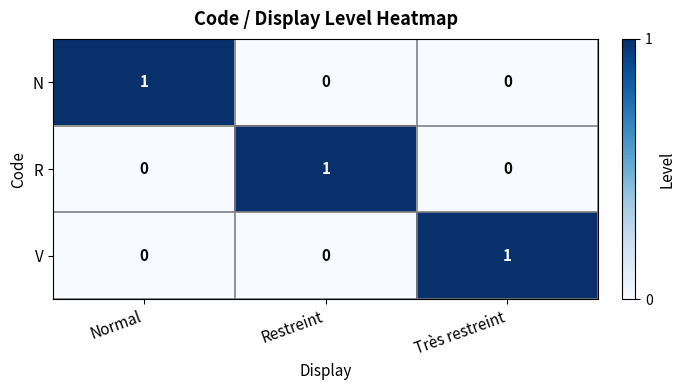

Count the V values in the range 0 to 1.

3